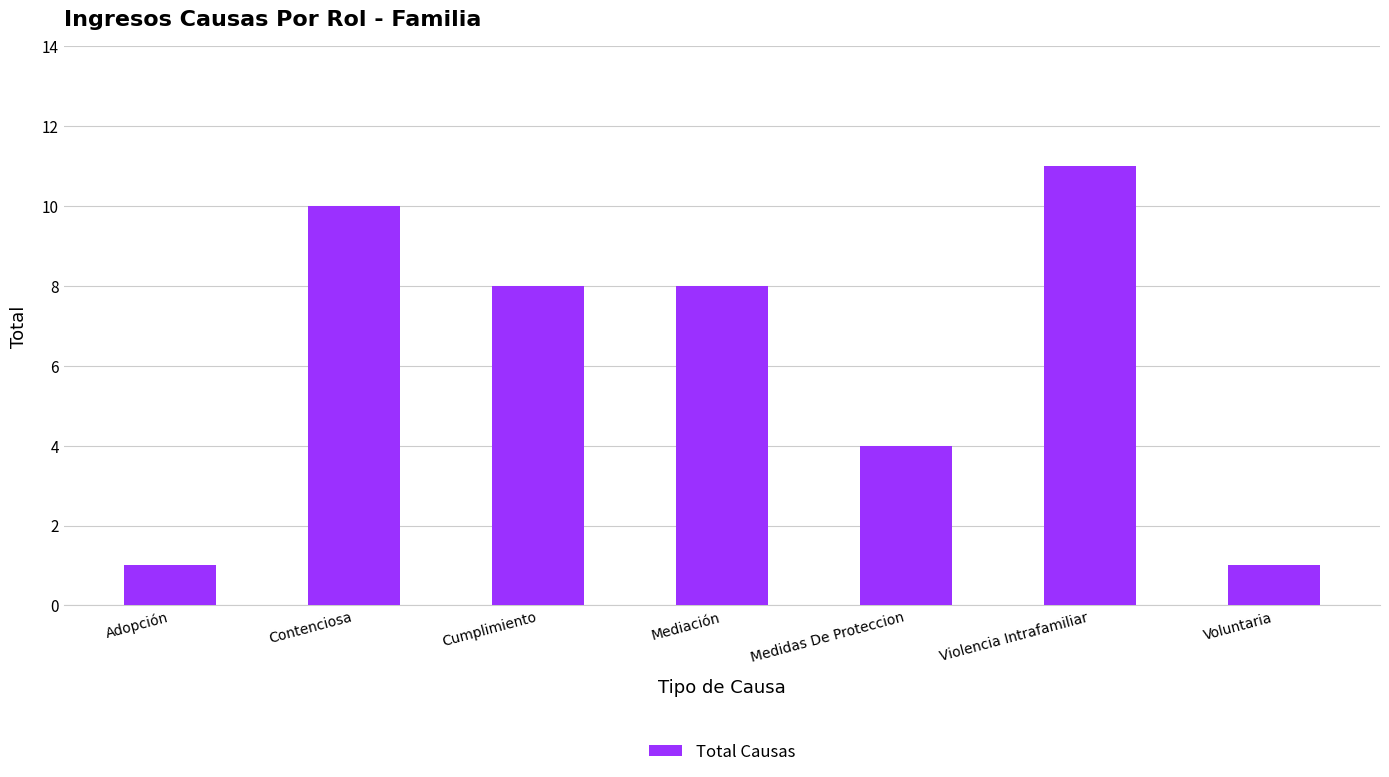

Which category has the highest value across all series?

Violencia Intrafamiliar